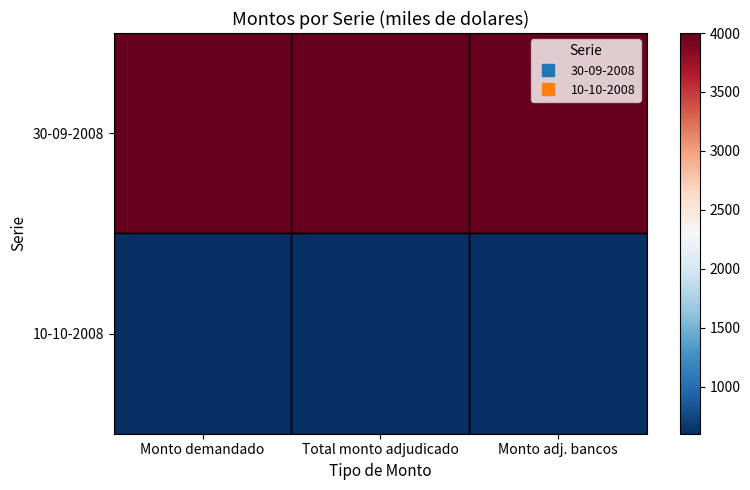

Which series has the largest range (max minus min)?

30-09-2008